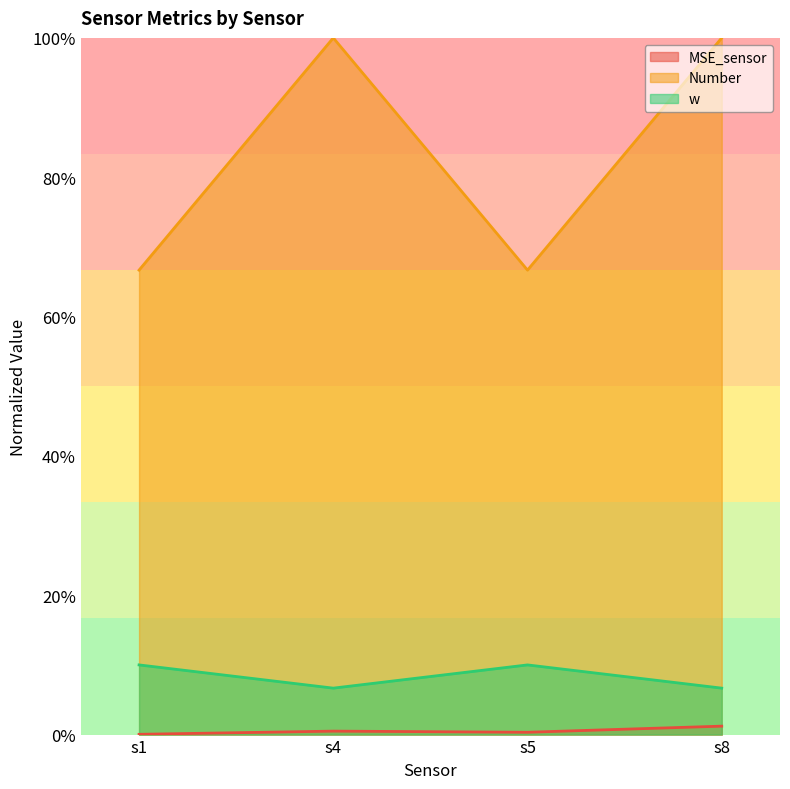

True or false: w and MSE_sensor cross at least once.

False